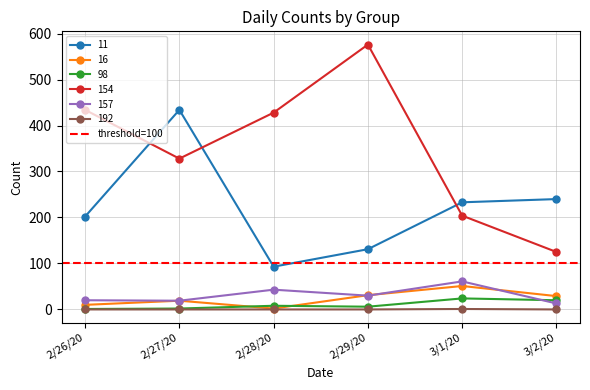

What is the label of the 6th point from the right?

2/26/20